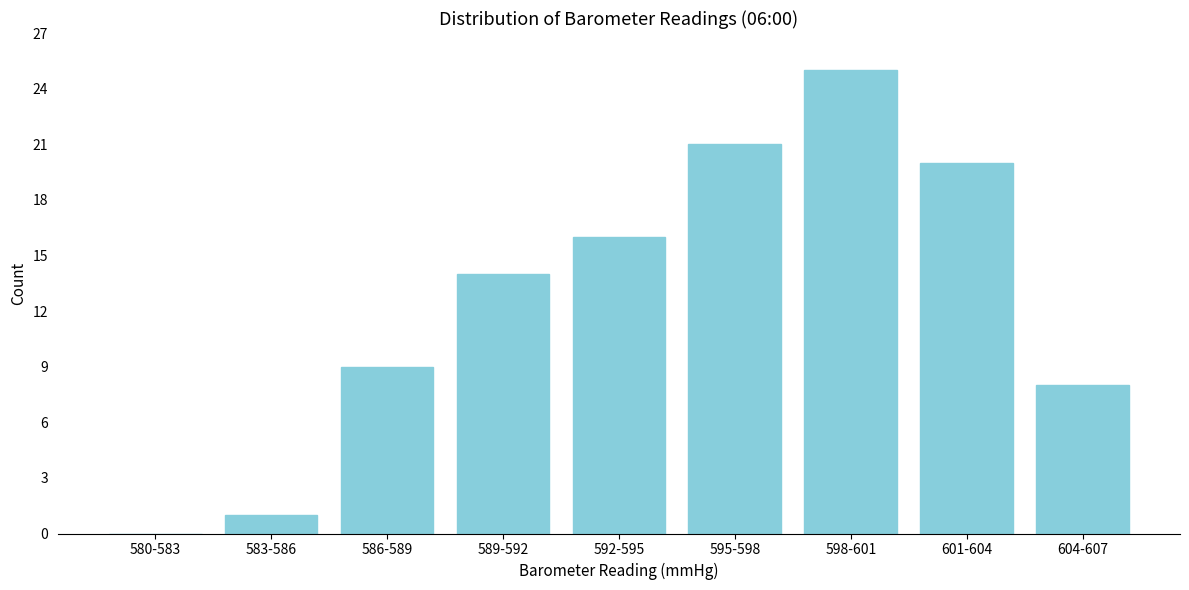

Reading left to right, transcribe all the data shown in this chart.

580-583=0	583-586=1	586-589=9	589-592=14	592-595=16	595-598=21	598-601=25	601-604=20	604-607=8